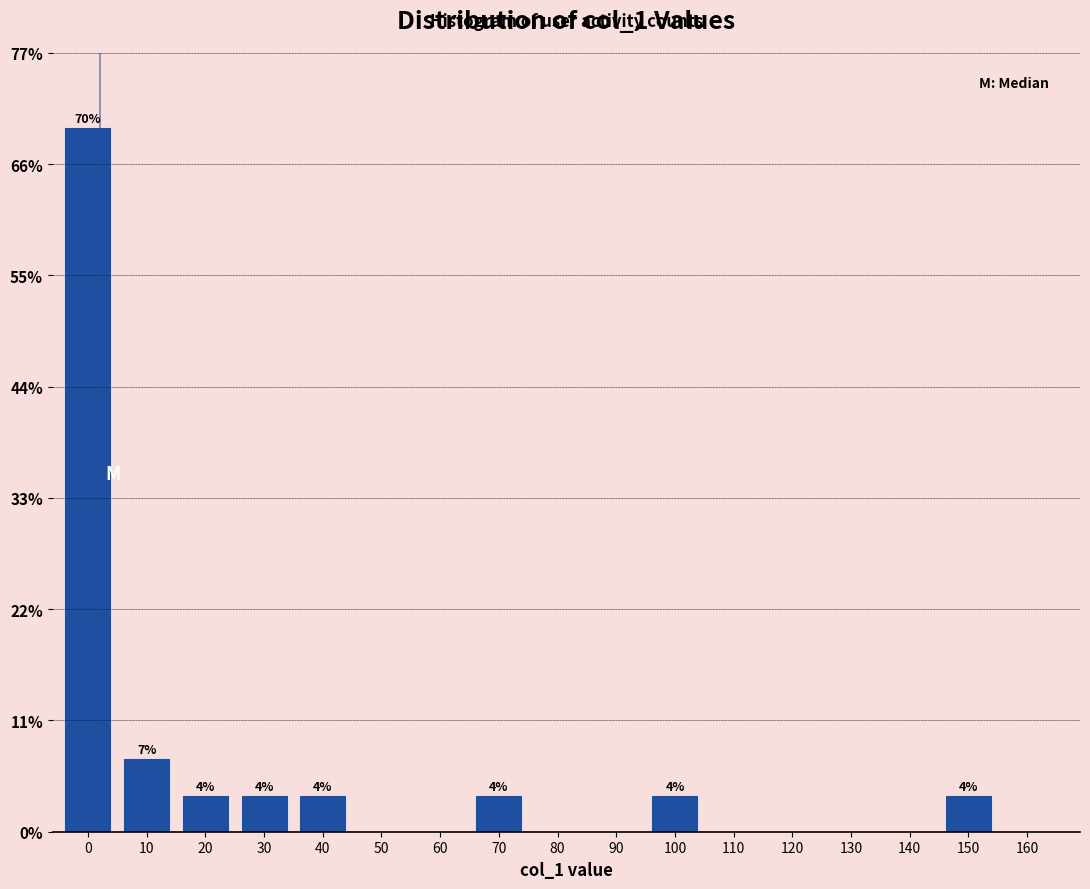

Are the bars horizontal?

No